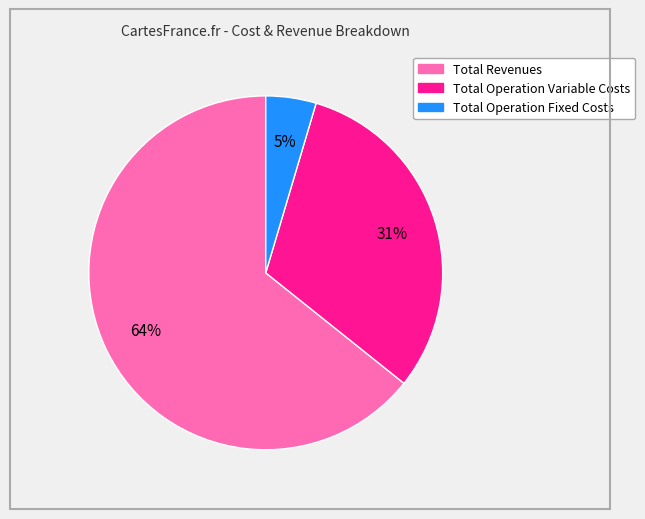

How many slices are in this pie chart?

3